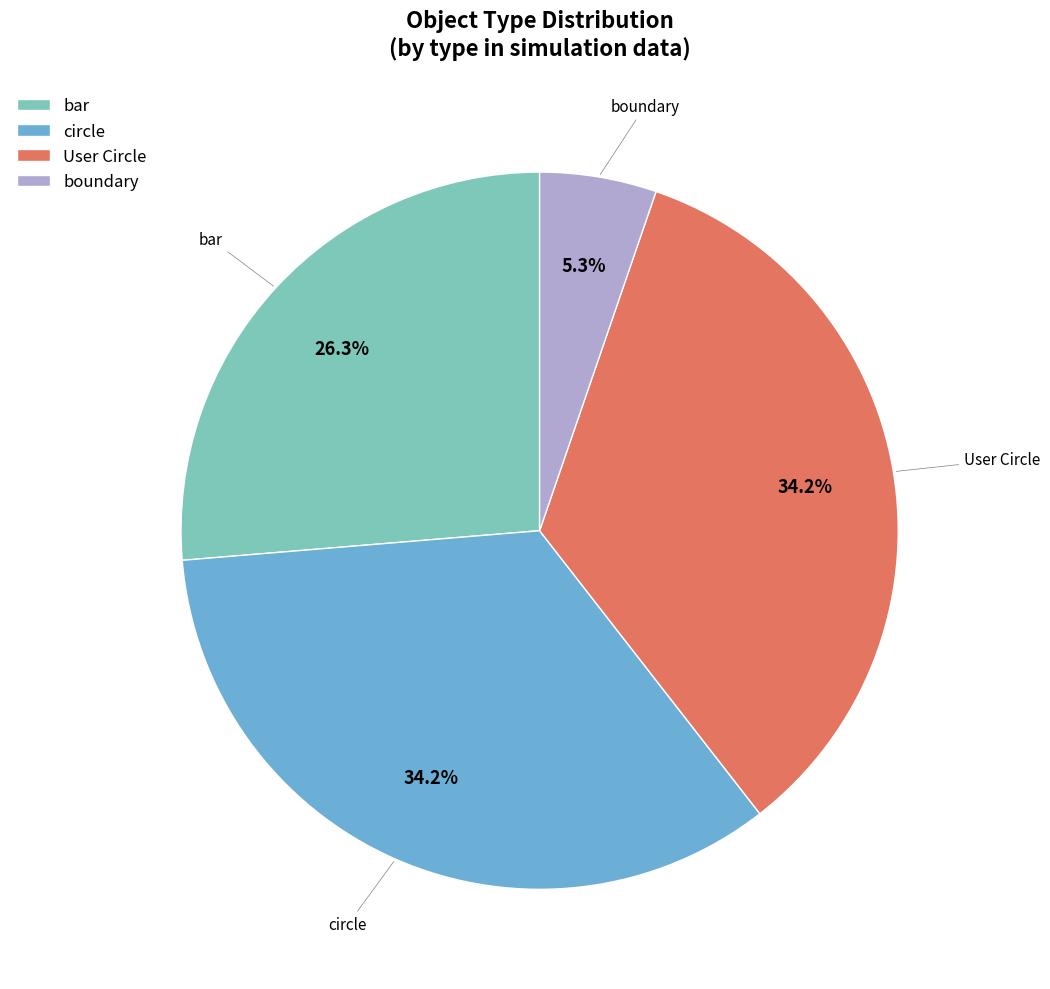

Approximately how many times larger is the value at bar compared to User Circle?

0.8